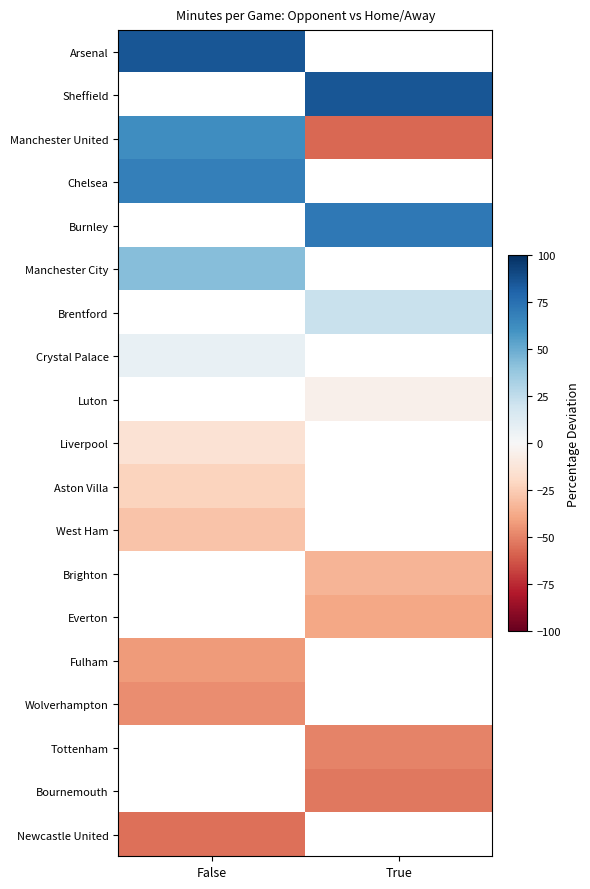

Read the Crystal Palace value at False.

7.2